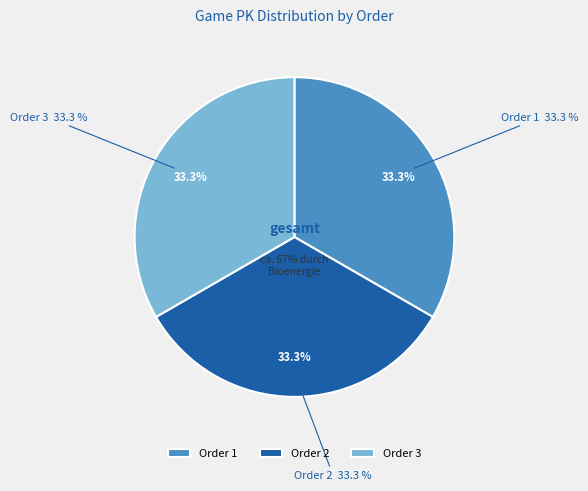

Which slice is the smallest?

1